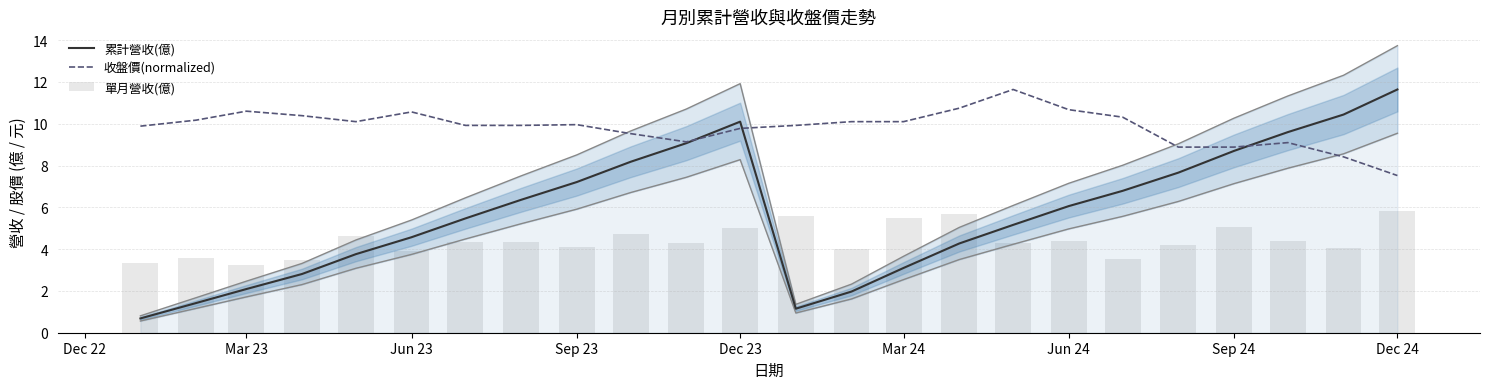

The 收盤價(normalized) series shows 6.4 at Jun 23. True or false?

False